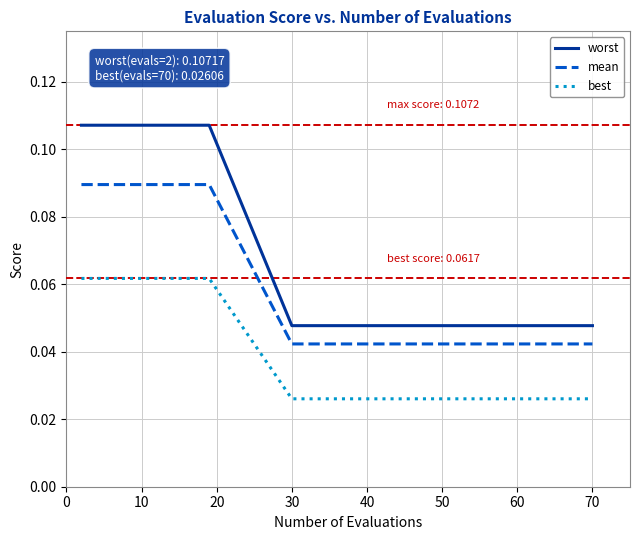

What are all the series names shown in the legend?

worst, mean, best